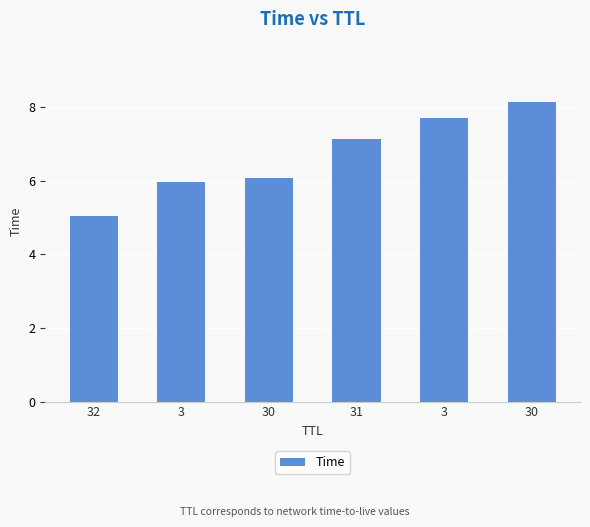

Is it true that the value at 32 is 5.0?

True